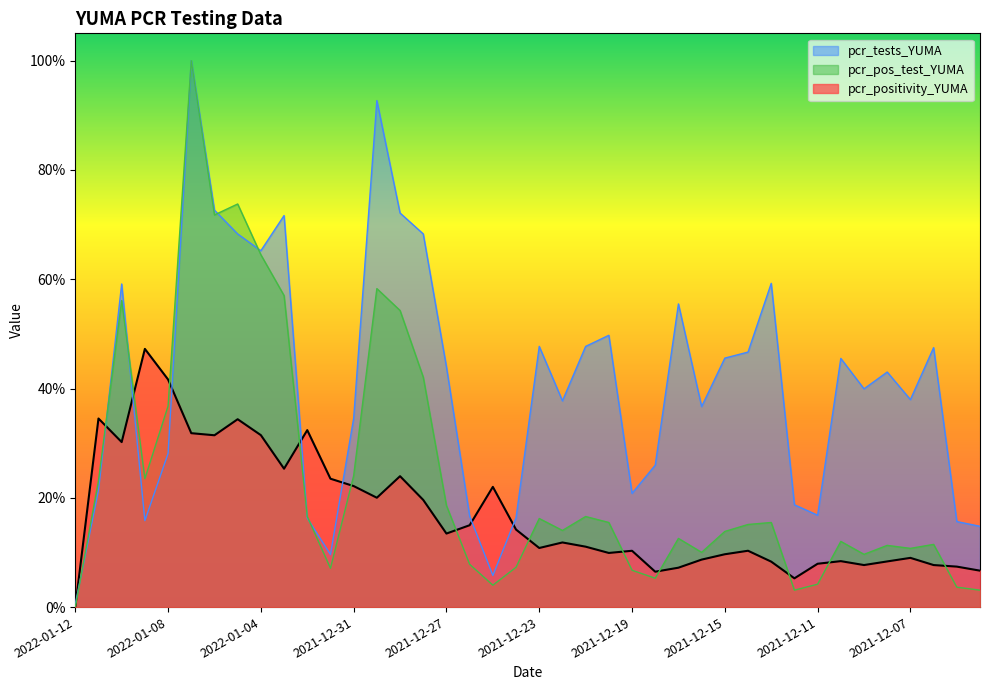

True or false: pcr_positivity_YUMA and pcr_tests_YUMA cross at least once.

True